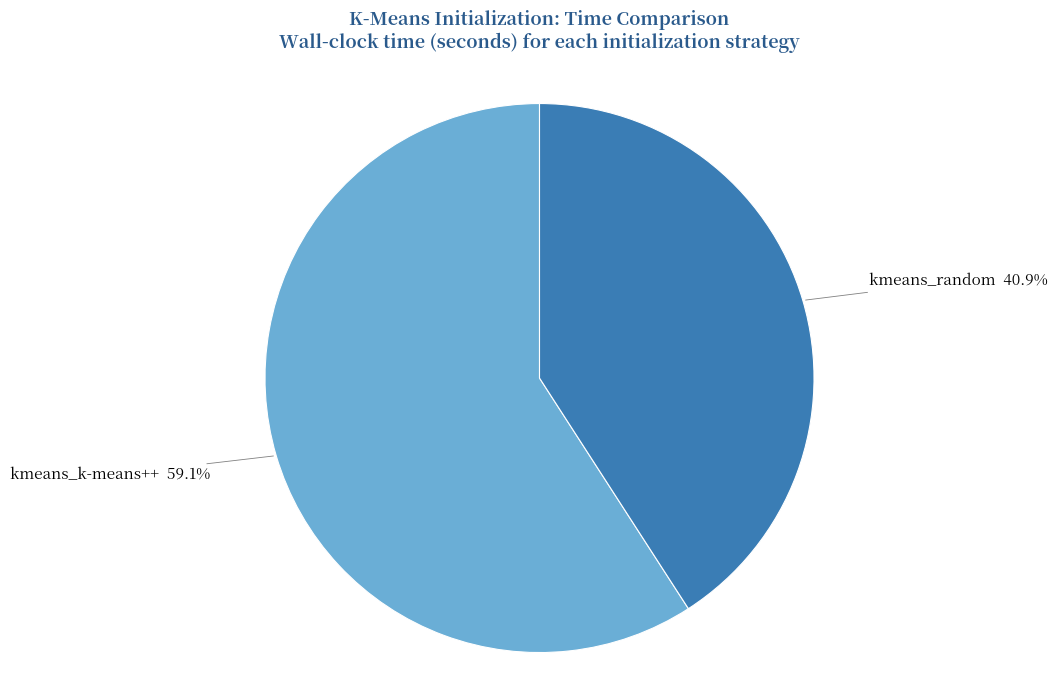

Does any single category account for the majority?

Yes